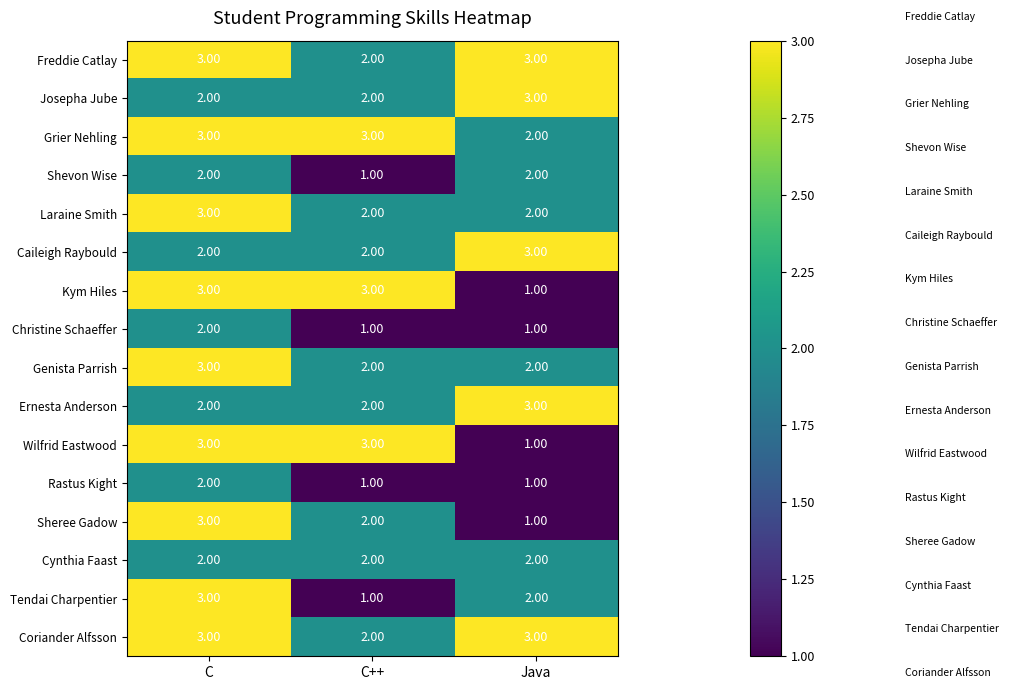

At which category is the sum across all series the highest?

C